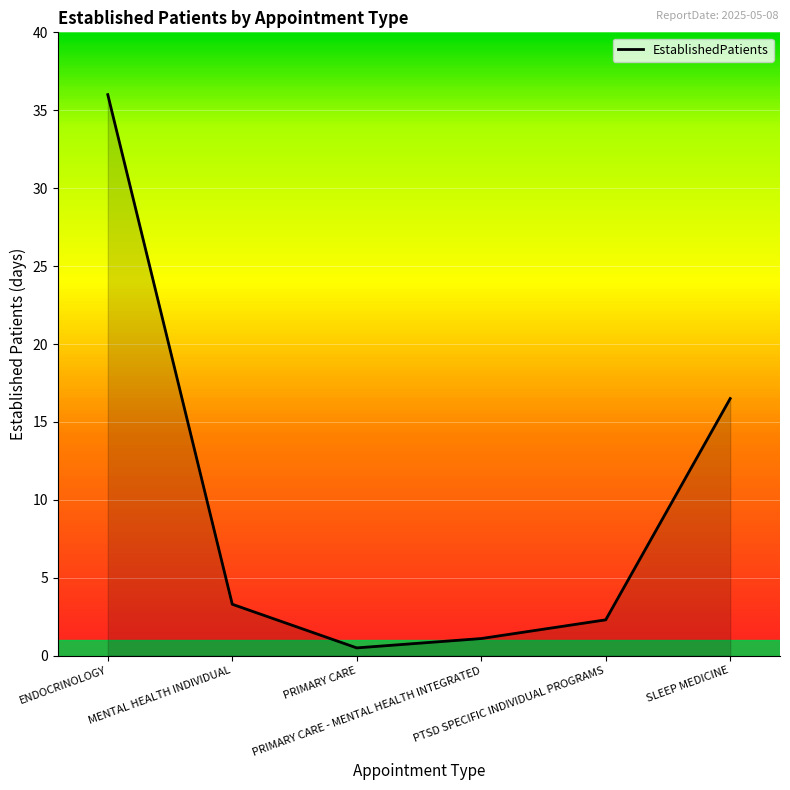

What is the change in value from PRIMARY CARE to SLEEP MEDICINE?

+16.0